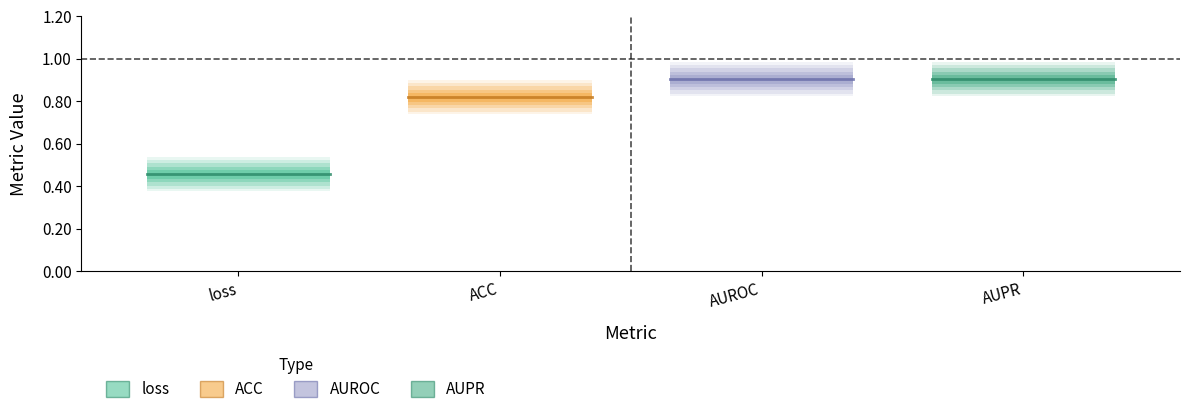

True or false: AUPR and AUROC cross at least once.

False